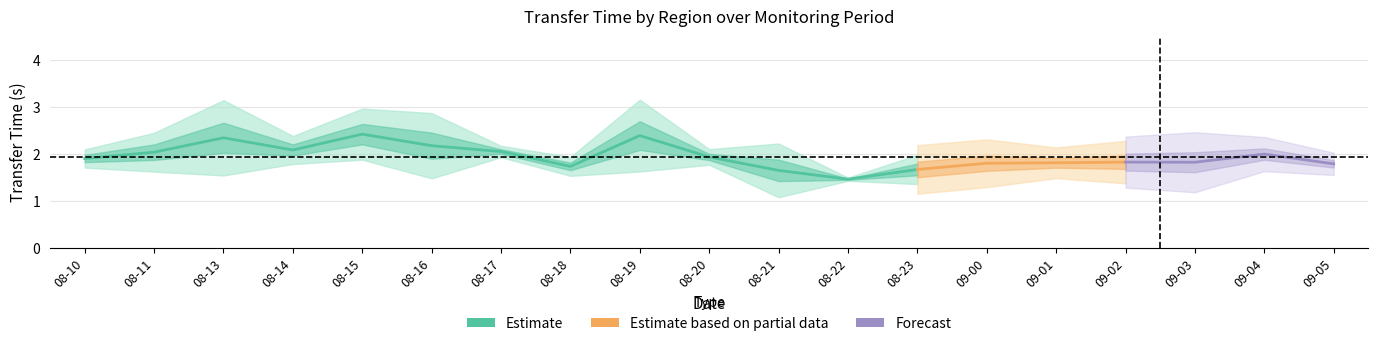

Between 08-13 and 08-23, which is larger?

08-13